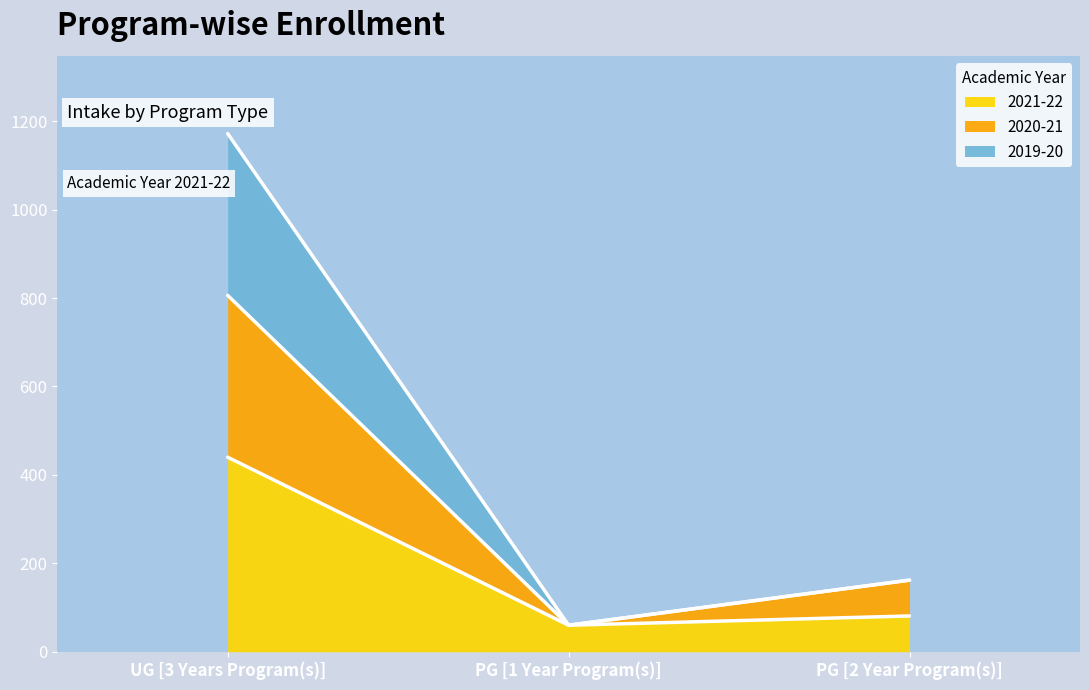

Reading left to right, transcribe all the data shown in this chart.

2021-22: UG [3 Years Program(s)]=440	PG [1 Year Program(s)]=60	PG [2 Year Program(s)]=81
2020-21: UG [3 Years Program(s)]=806	PG [1 Year Program(s)]=60	PG [2 Year Program(s)]=162
2019-20: UG [3 Years Program(s)]=1172	PG [1 Year Program(s)]=60	PG [2 Year Program(s)]=162